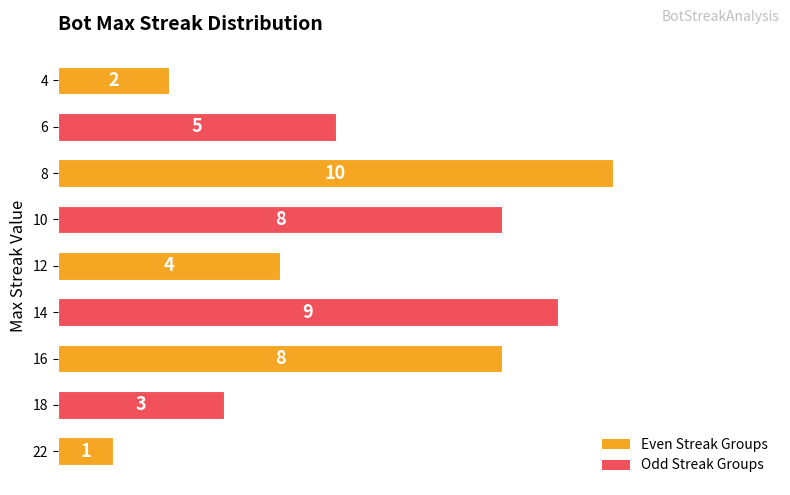

What is the sum of all values?

50